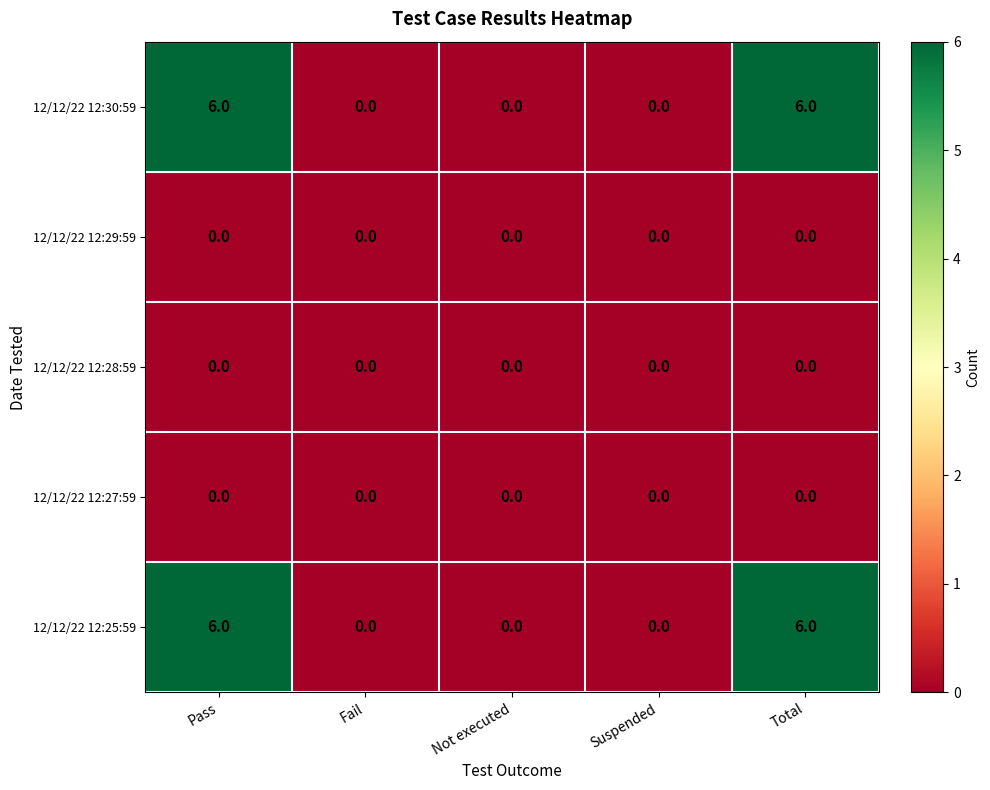

What is the spread (max minus min) of values at Total?

6